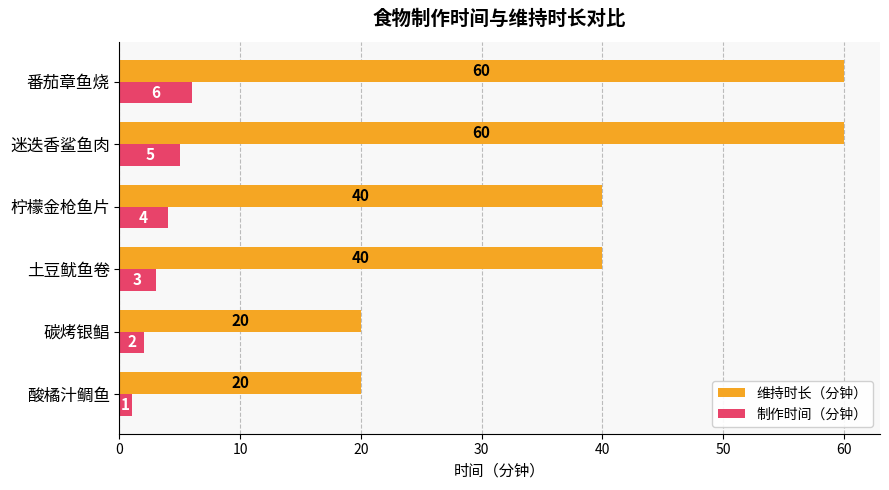

What is the highest value of the 维持时长（分钟） series?

60